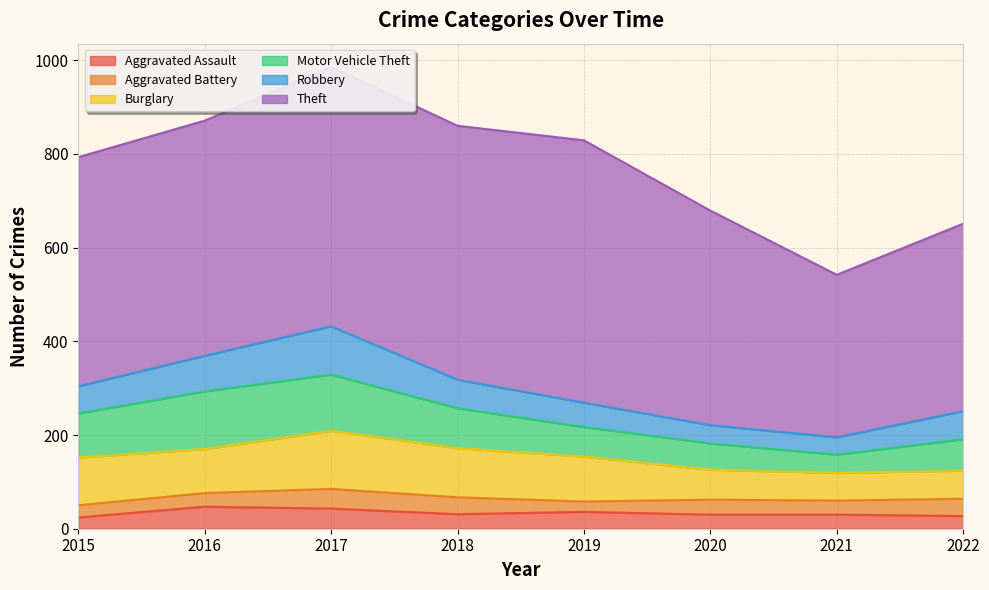

What is the sum of all Motor Vehicle Theft values?

647